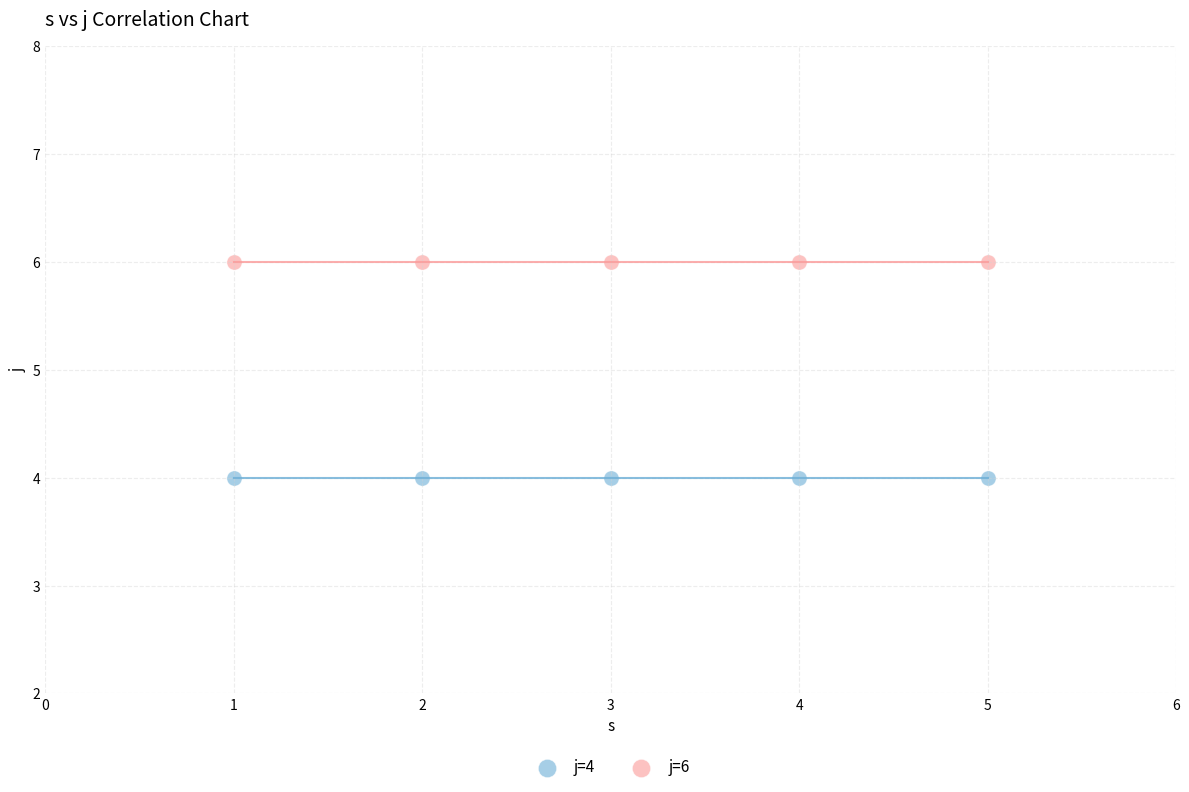

Across all data points, what is the average X value?

3